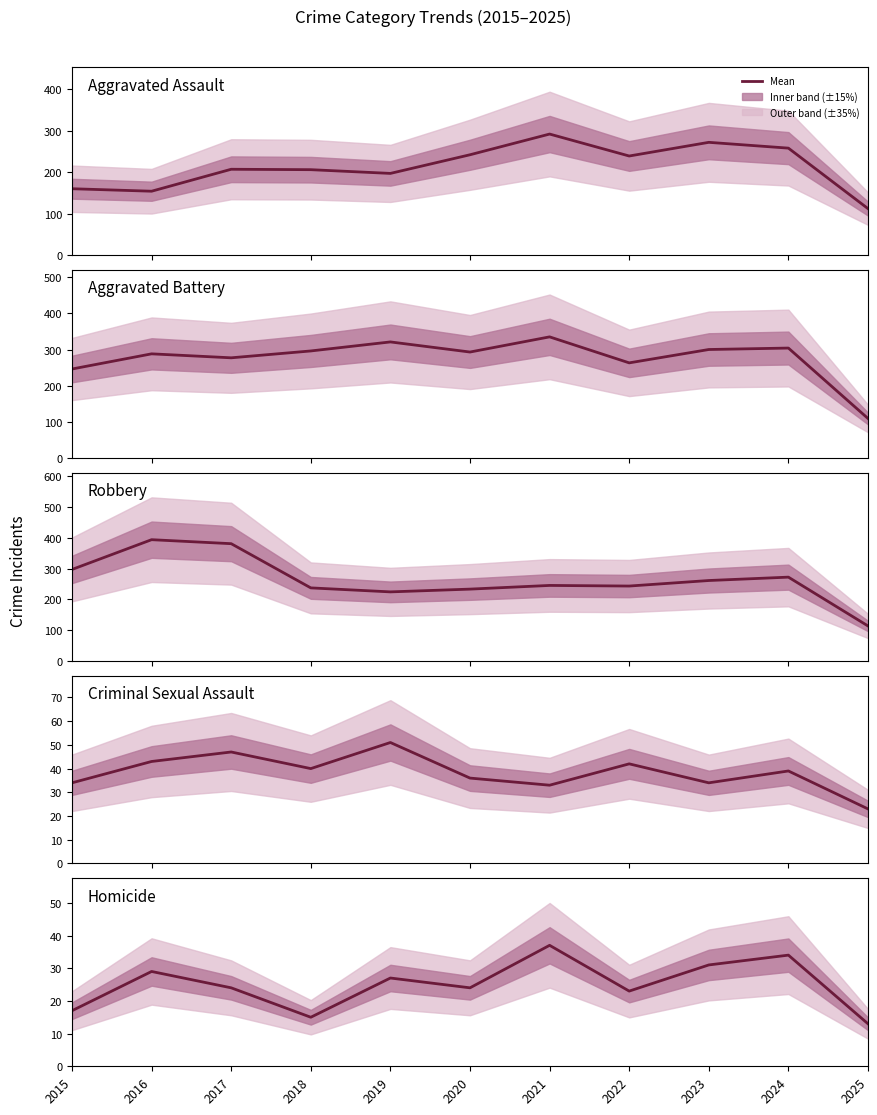

Is the value of Homicide at 2017 greater than the value of Aggravated Battery at 2019?

No